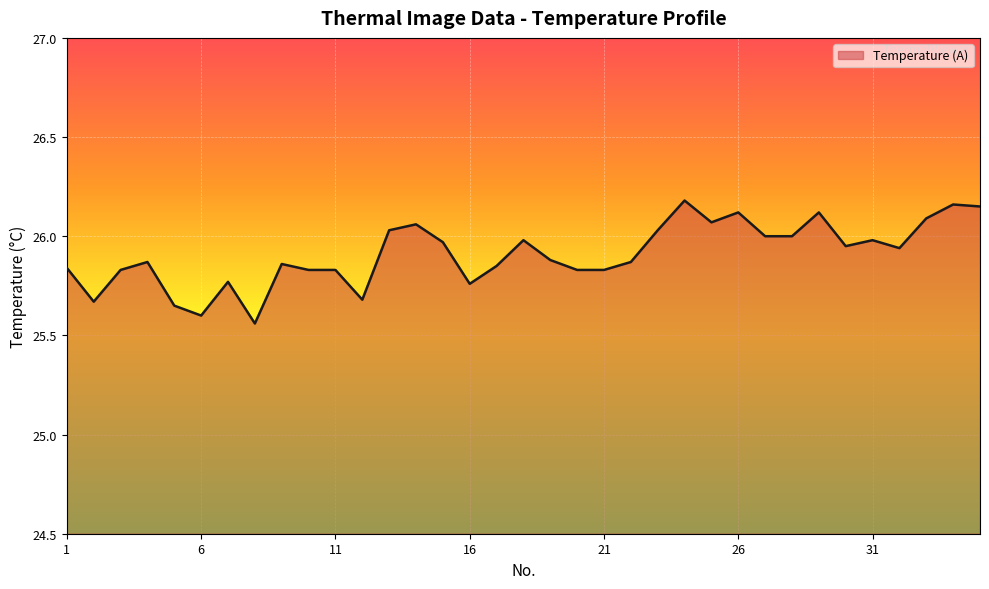

What is the difference between the maximum and minimum values?

0.6